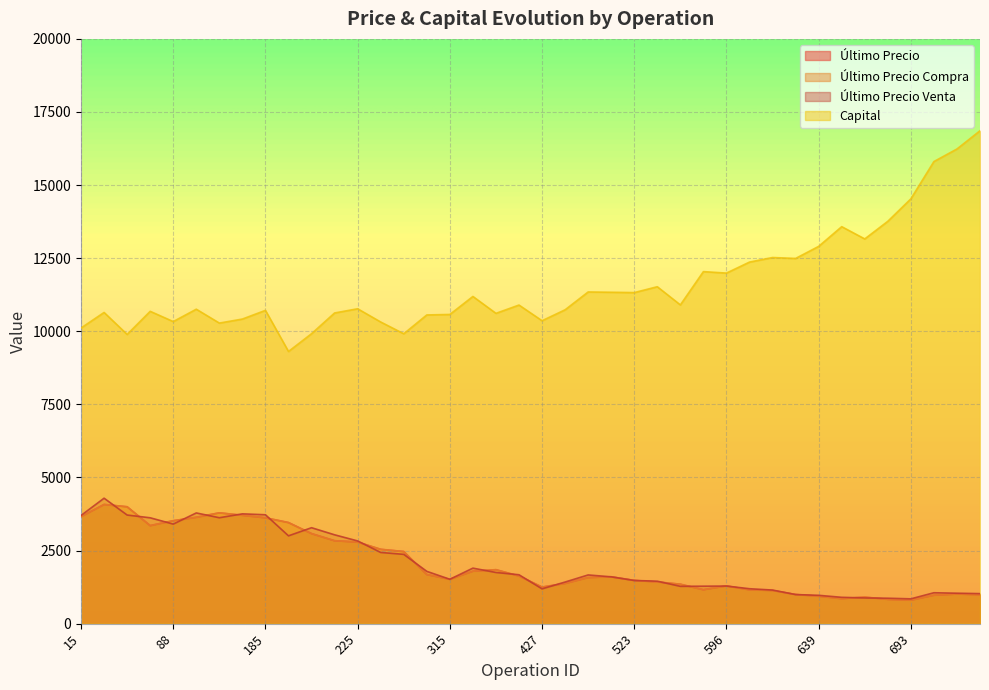

What is the total value across all series at 500?

16165.5